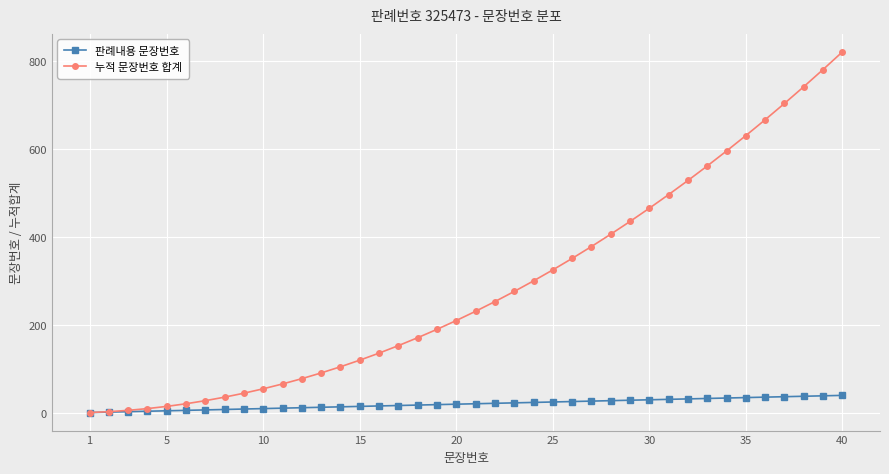

What is the highest value of the 판례내용 문장번호 series?

40